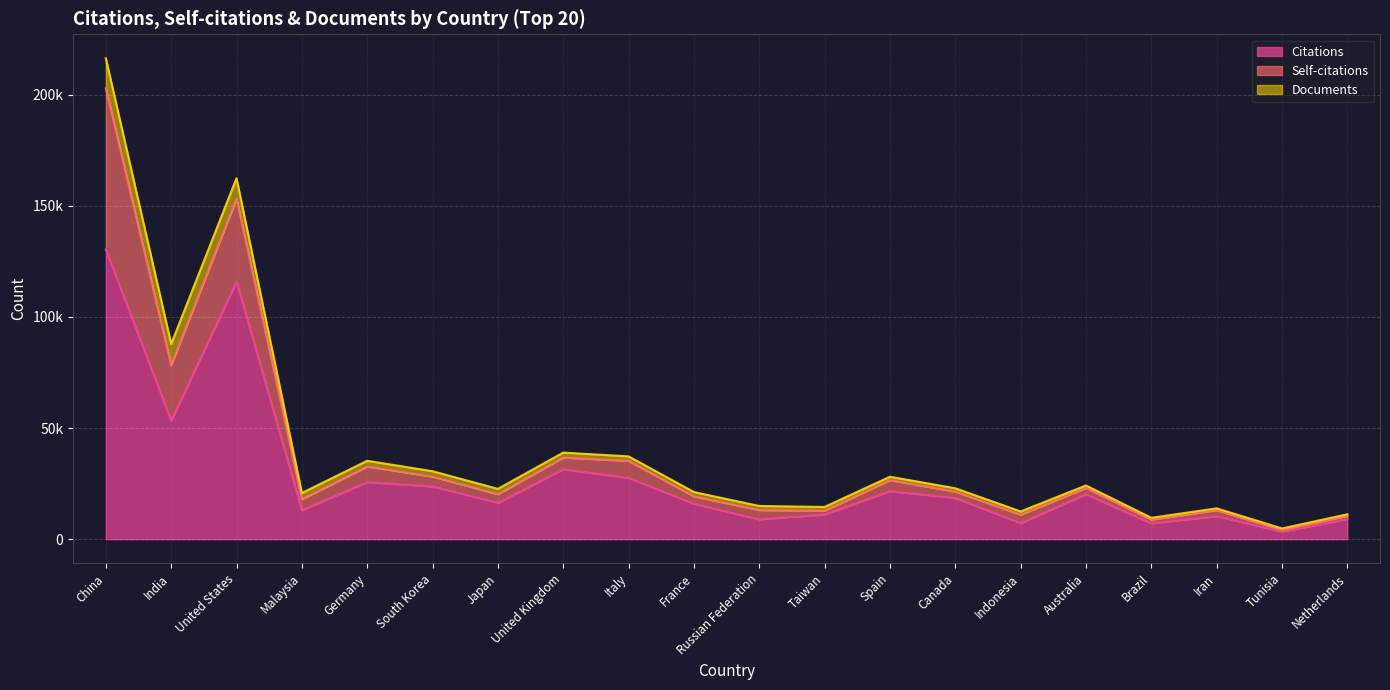

At how many categories does at least one series exceed 51978?

3